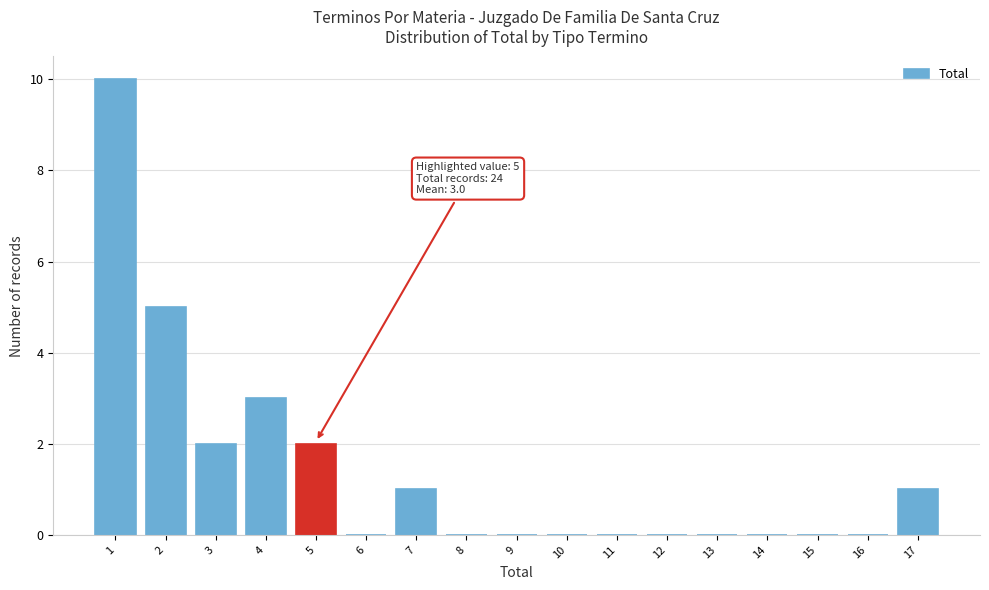

Over which range of the x-axis is the bar tallest?

0.5 to 1.5